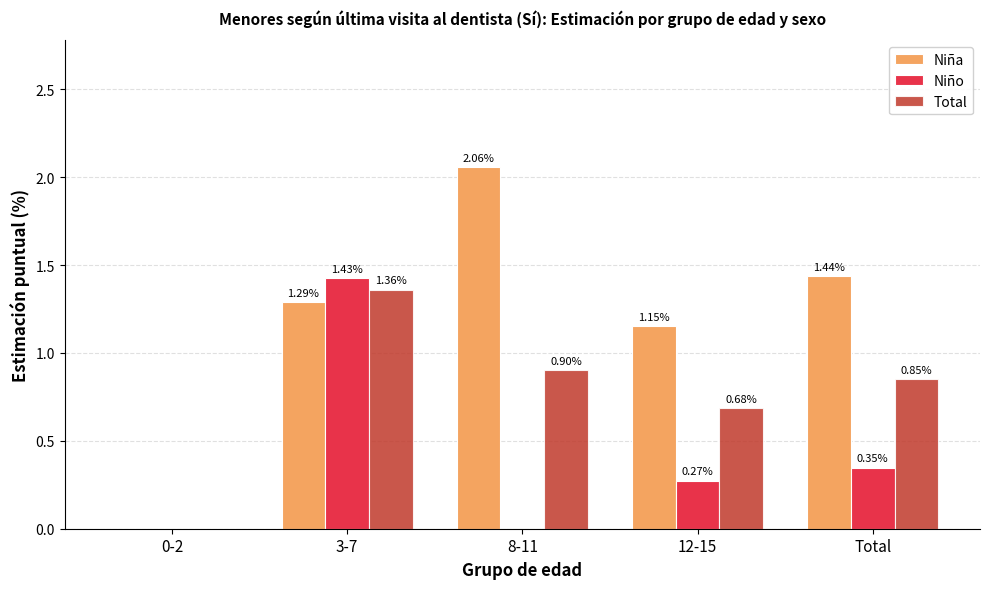

Does the chart contain stacked bars?

No